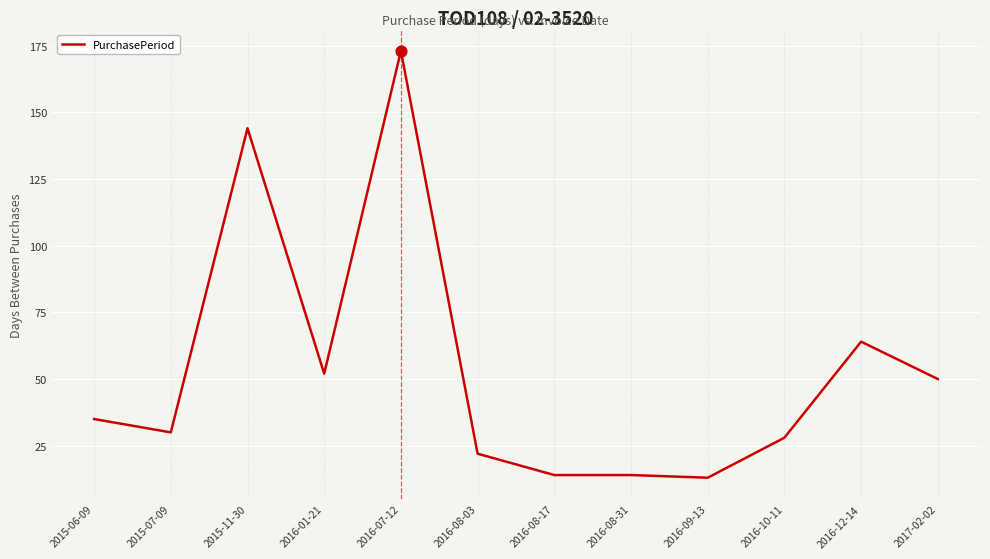

What is the ratio of the value at 2016-08-31 to the value at 2016-12-14?

0.2